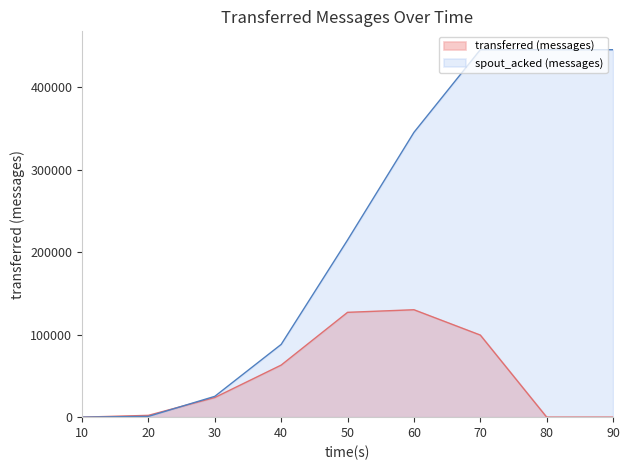

At which category is the sum across all series the highest?

70